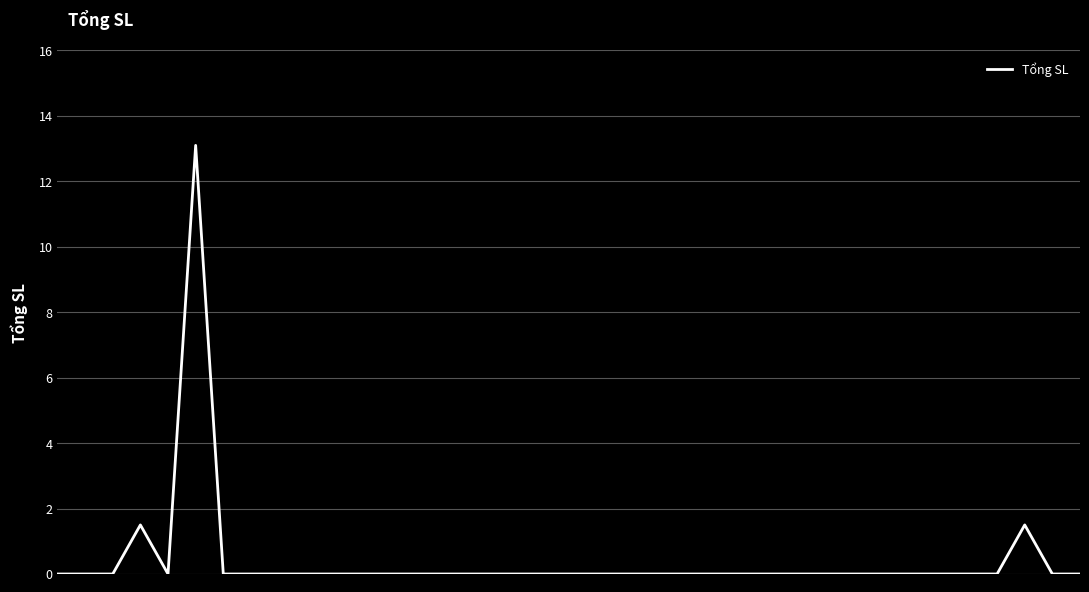

Count the number of data series in this chart.

1